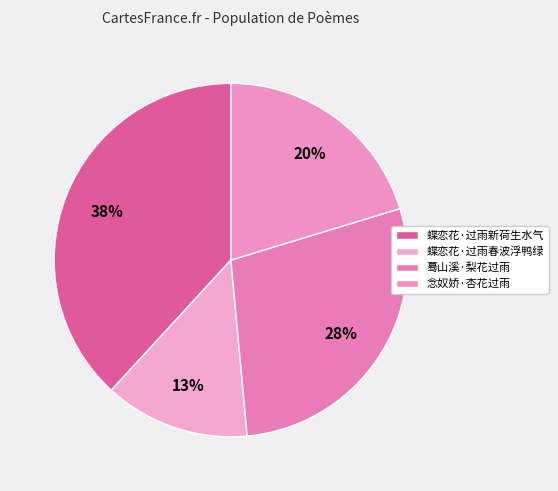

How much of the chart is everything except 蝶恋花·过雨春波浮鸭绿?

86.7%